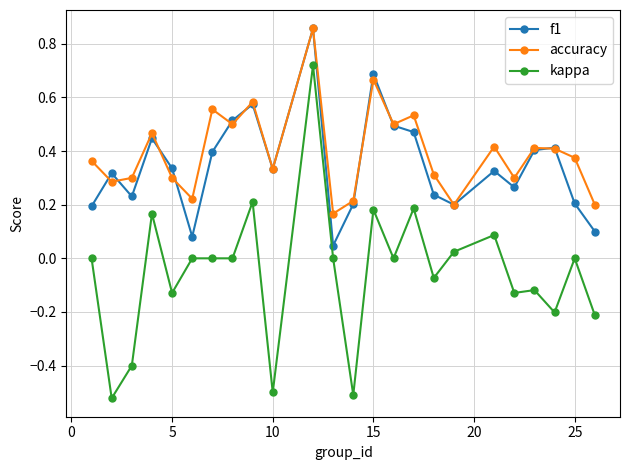

In accuracy, how many points are higher than both neighbors (excluding endpoints)?

8